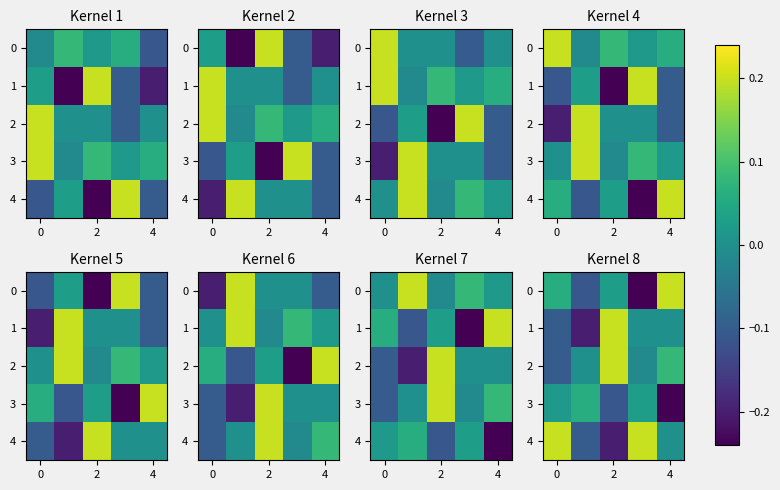

What is the maximum value for row_4?

0.2